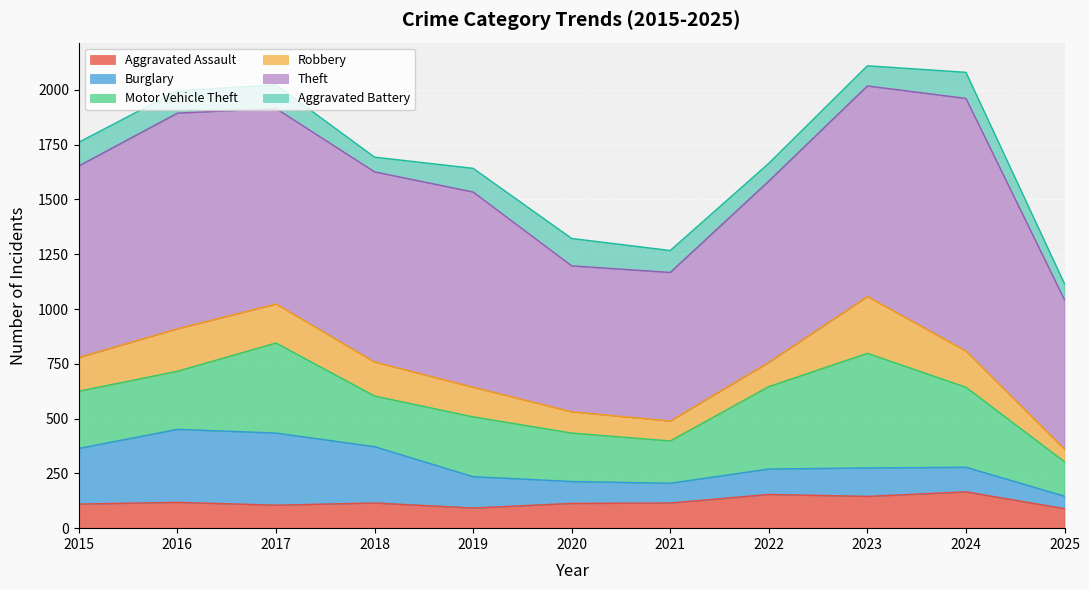

Rank the series at 2022 from lowest to highest value.

Aggravated Battery, Robbery, Burglary, Aggravated Assault, Motor Vehicle Theft, Theft